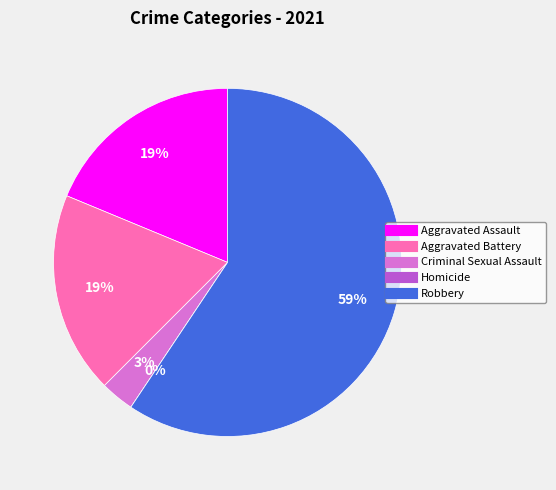

Which slice is the smallest?

Homicide